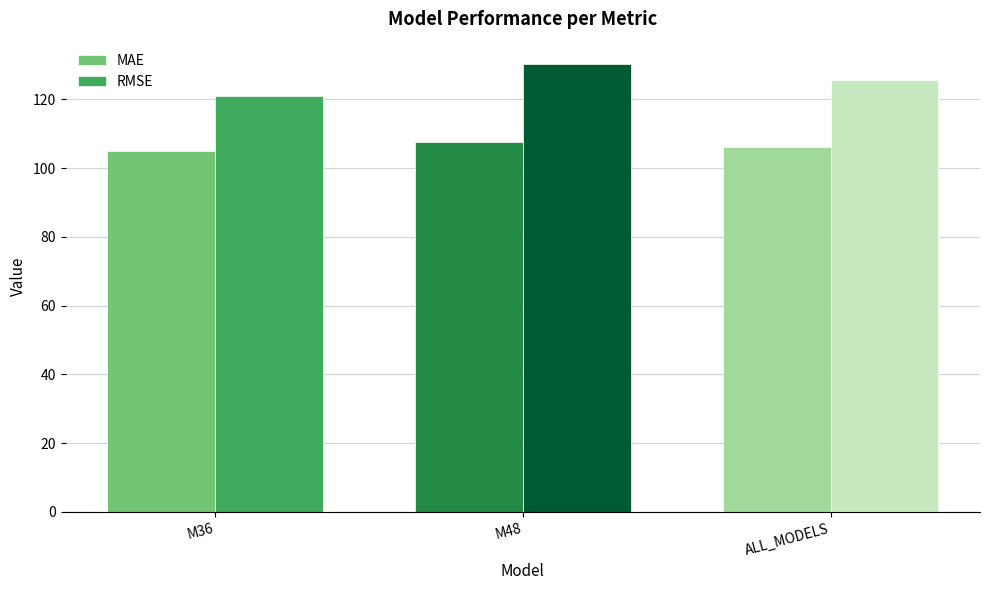

True or false: RMSE has a value of 55.9 at M36.

False